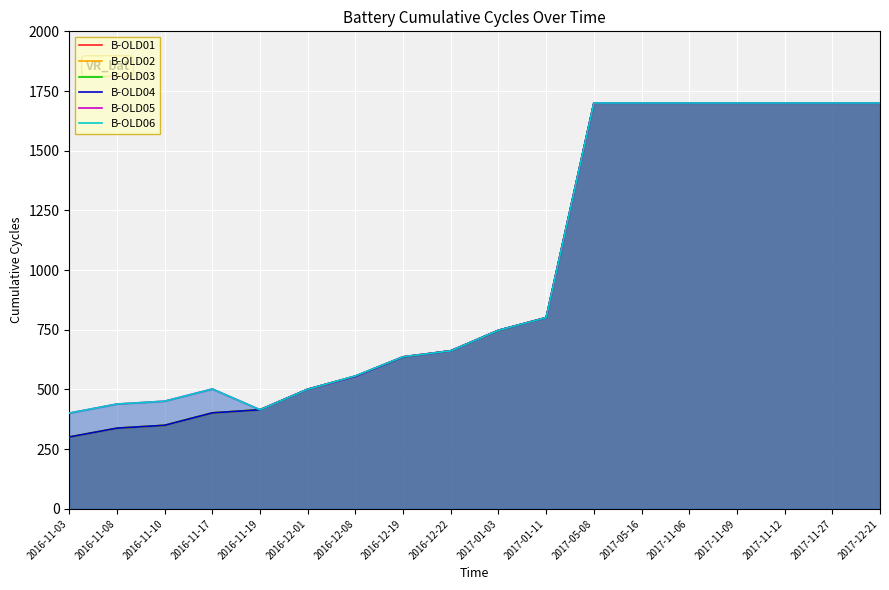

At which label is B-OLD04 closest to 1000?

2017-01-11